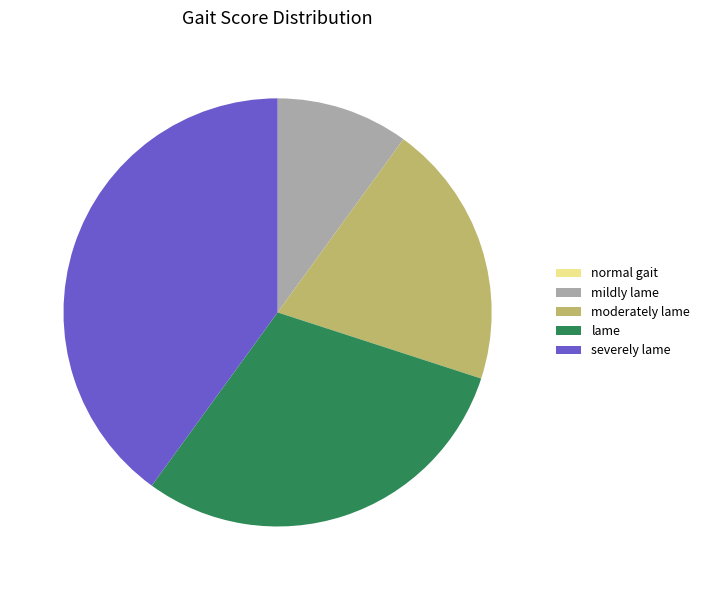

Is there a majority slice in this chart?

No